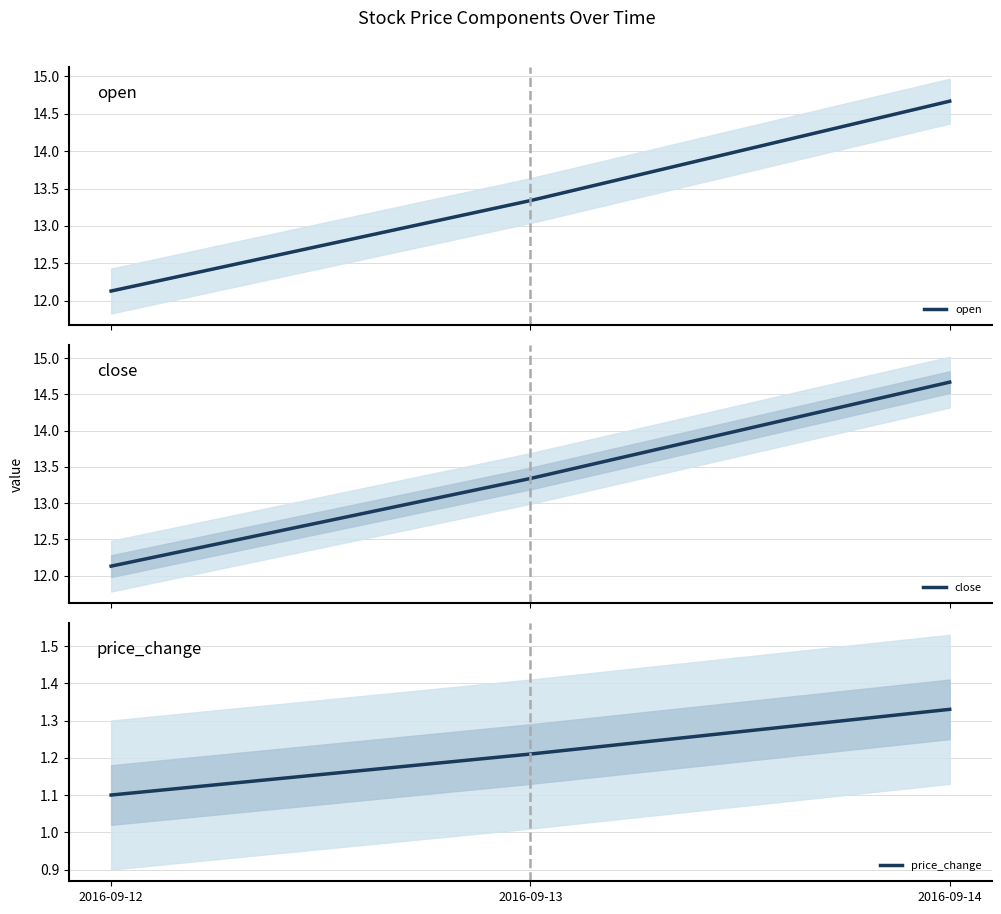

Rank the categories by close value from lowest to highest.

2016-09-12, 2016-09-13, 2016-09-14